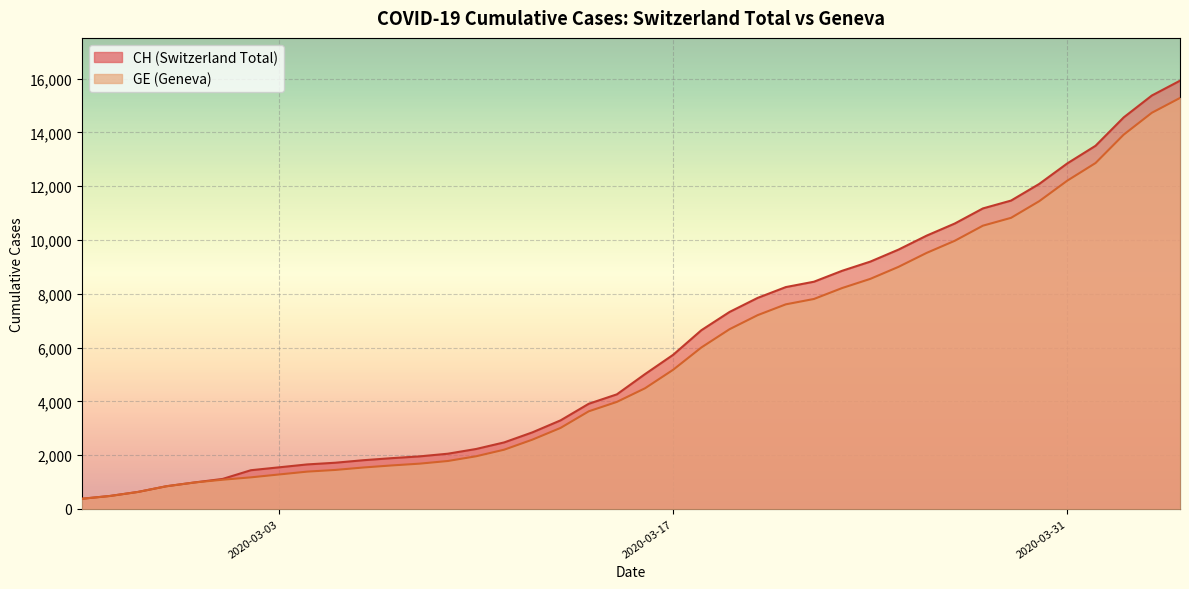

True or false: CH and GE intersect in this chart.

False